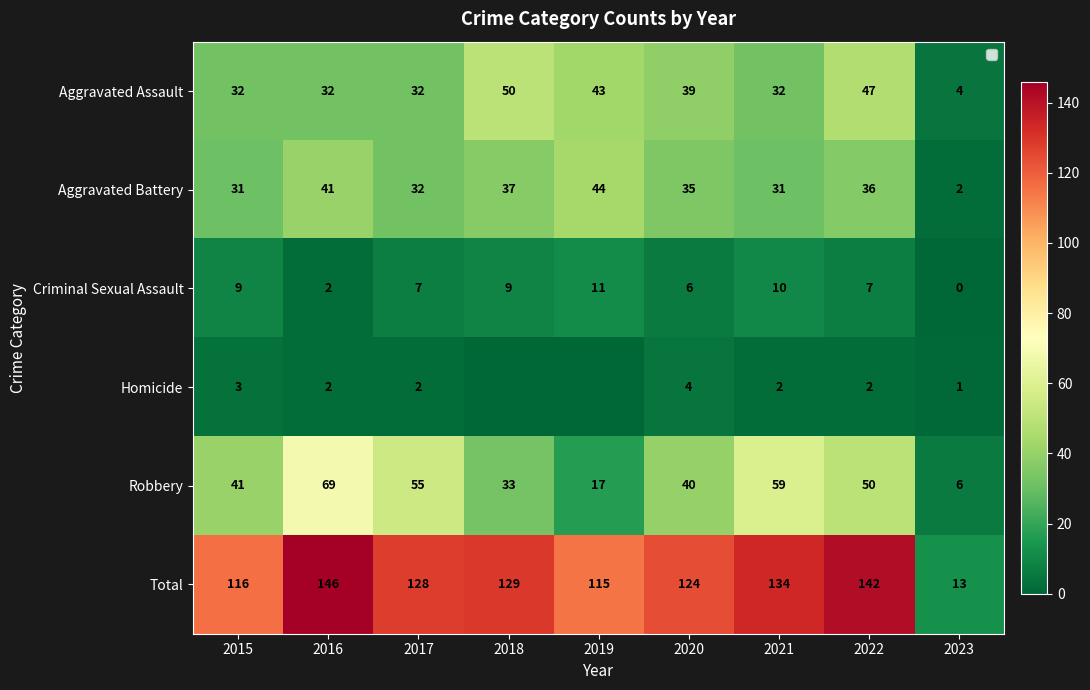

Is the value of Total at 2016 greater than the value of Aggravated Battery at 2020?

Yes